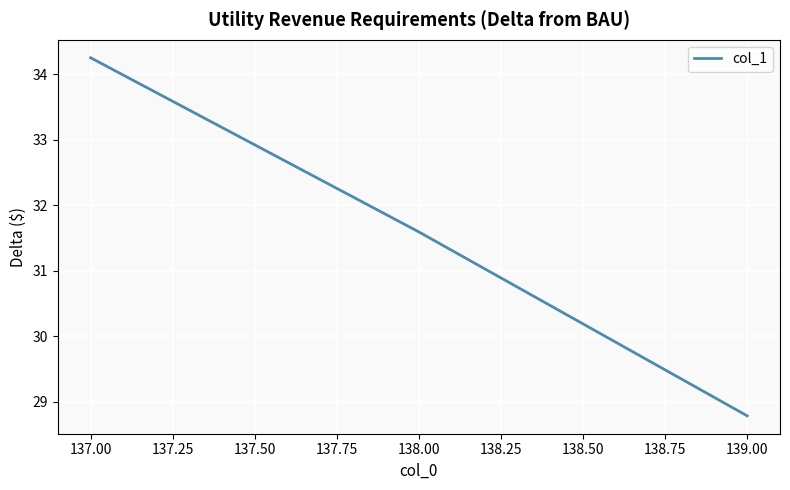

What is the change in value from 137.00 to 138.00?

-2.7